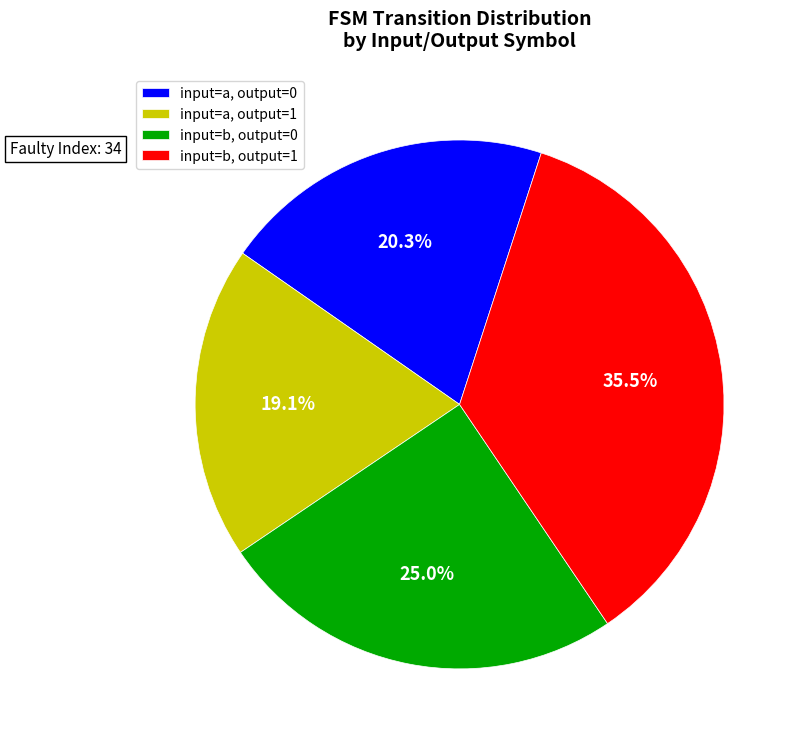

Approximately how many times larger is the value at input=a, output=1 compared to input=b, output=1?

0.5